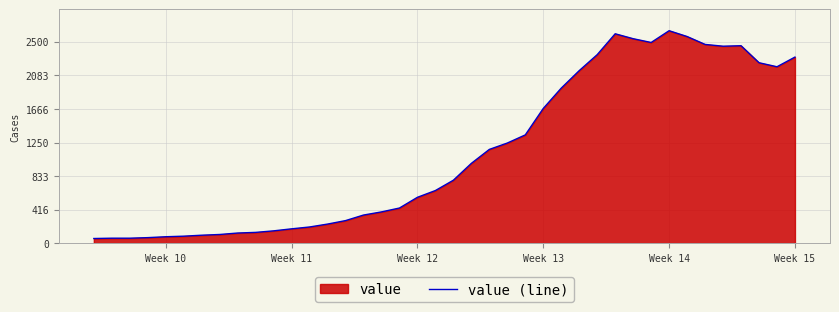

What is the maximum value shown in the chart?

2638